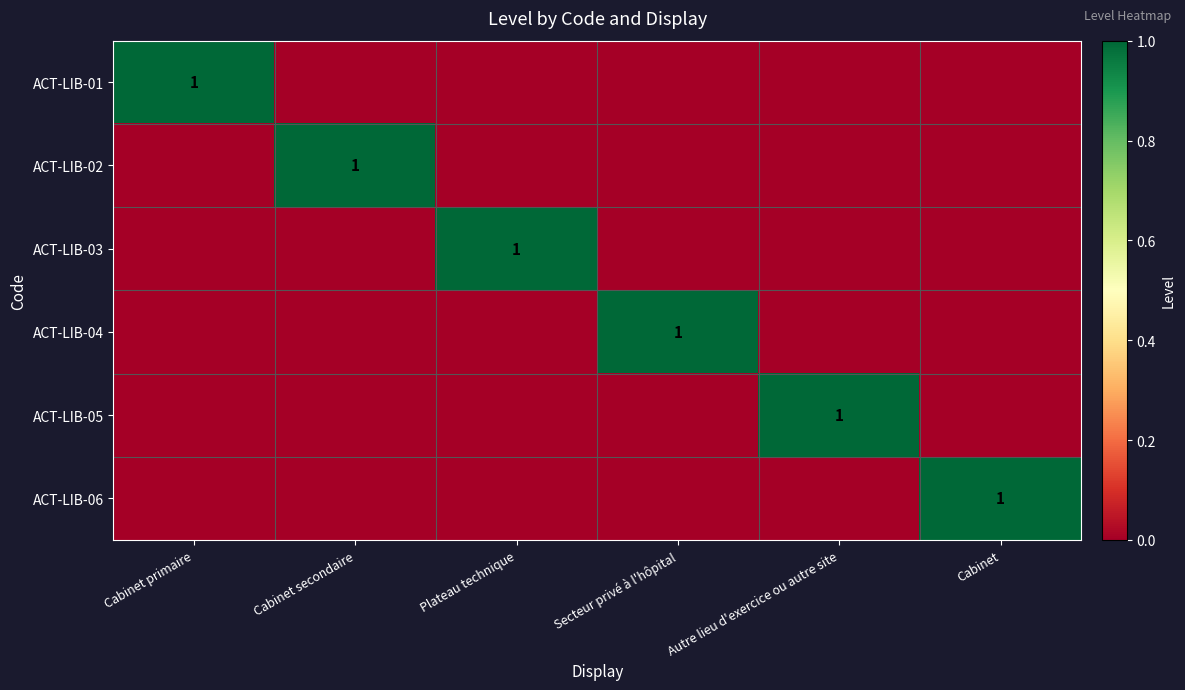

The ACT-LIB-01 series shows 1 at Cabinet primaire. True or false?

True